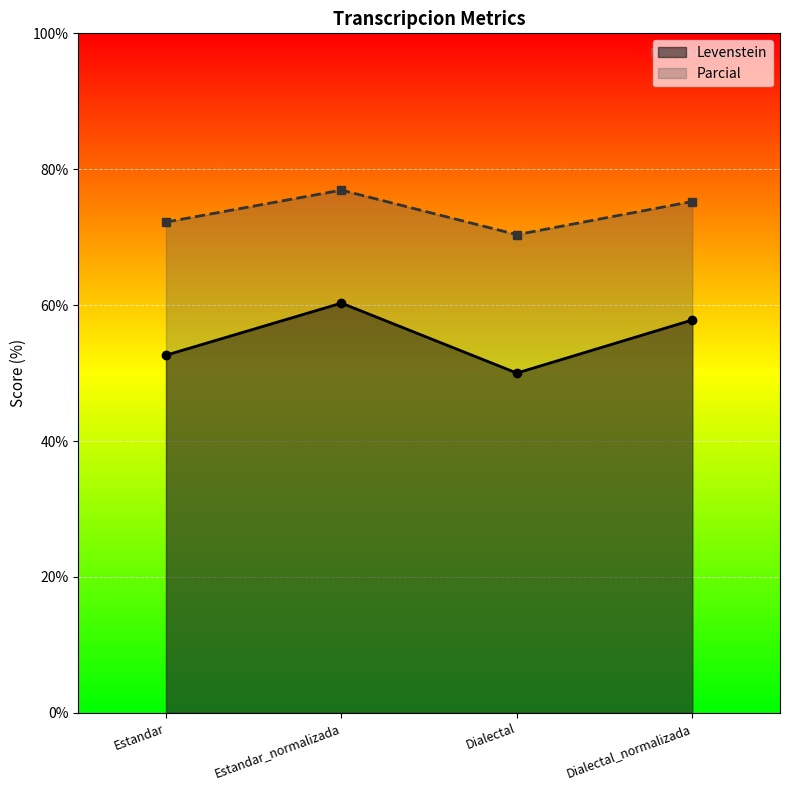

Is it true that Levenstein equals 50.0 at Dialectal?

True